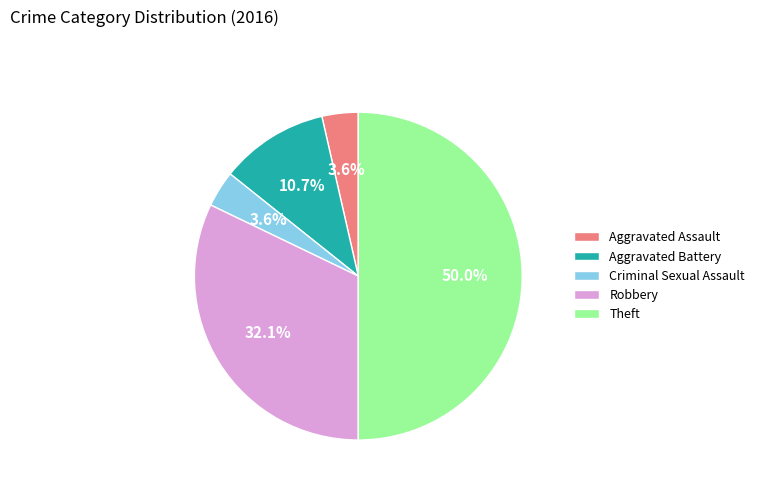

Combined, what portion of the pie is Robbery and Theft?

82.1%